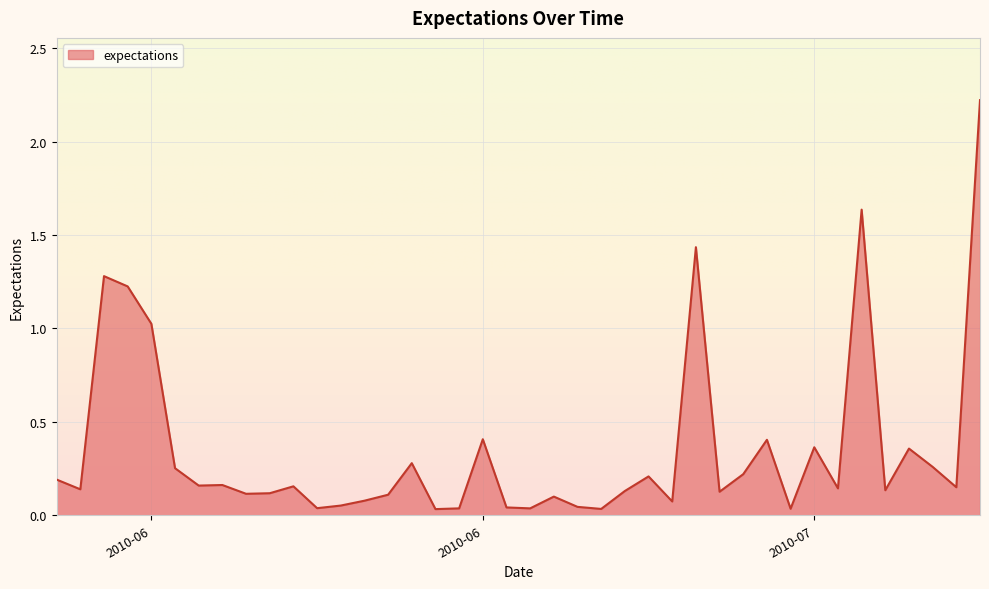

Reading right to left, list all the values displayed in this chart.

2.2	0.1	0.3	0.4	0.1	1.6	0.1	0.4	0.0	0.4	0.2	0.1	1.4	0.1	0.2	0.1	0.0	0.0	0.1	0.0	0.0	0.4	0.0	0.0	0.3	0.1	0.1	0.1	0.0	0.2	0.1	0.1	0.2	0.2	0.3	1.0	1.2	1.3	0.1	0.2